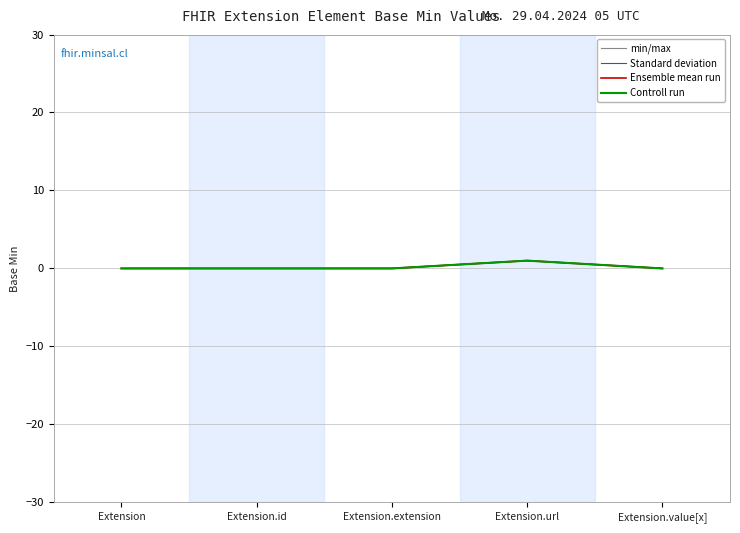

Which series changed the most between Extension.extension and Extension.url?

min/max